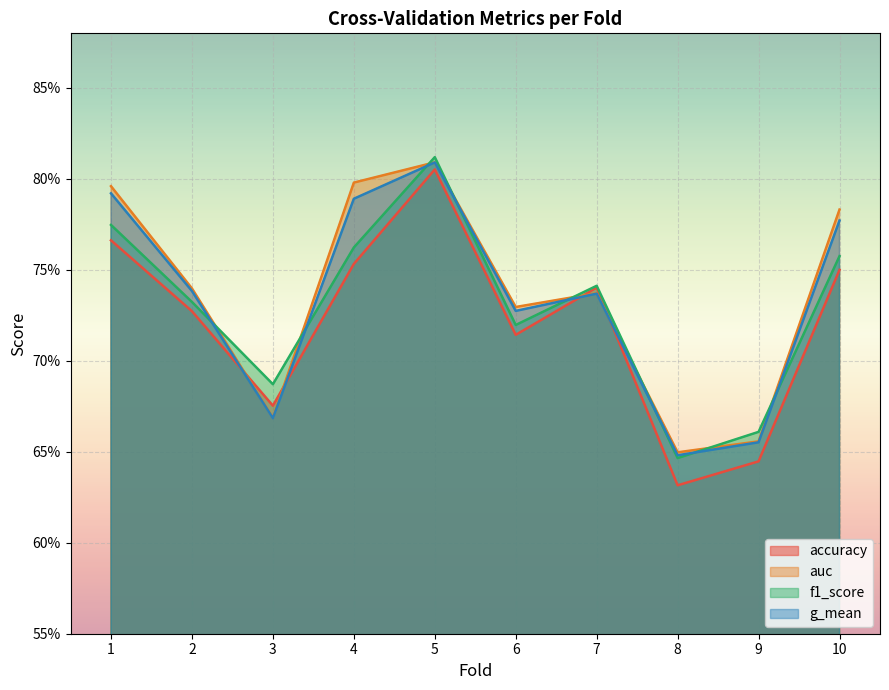

Reading left to right, transcribe all the data shown in this chart.

accuracy: 1=0.8	2=0.7	3=0.7	4=0.8	5=0.8	6=0.7	7=0.7	8=0.6	9=0.6	10=0.8
auc: 1=0.8	2=0.7	3=0.7	4=0.8	5=0.8	6=0.7	7=0.7	8=0.6	9=0.7	10=0.8
f1_score: 1=0.8	2=0.7	3=0.7	4=0.8	5=0.8	6=0.7	7=0.7	8=0.6	9=0.7	10=0.8
g_mean: 1=0.8	2=0.7	3=0.7	4=0.8	5=0.8	6=0.7	7=0.7	8=0.6	9=0.7	10=0.8